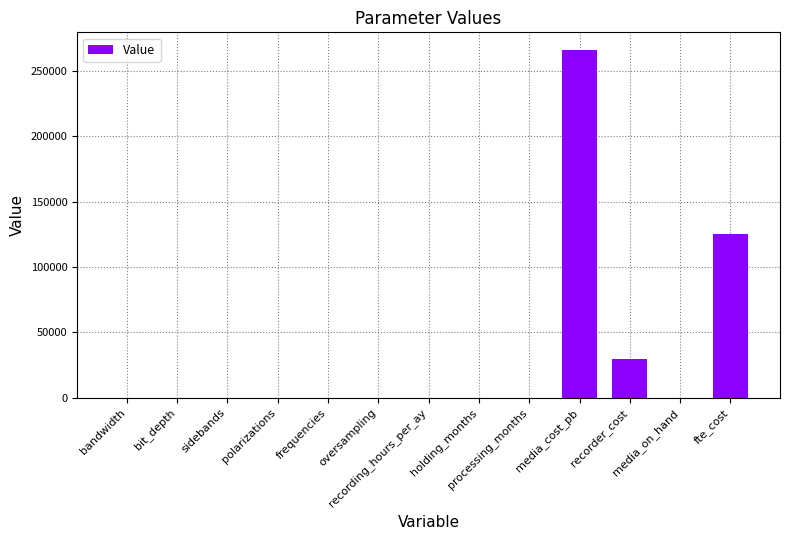

Where is the data nearest to the value 133000?

fte_cost